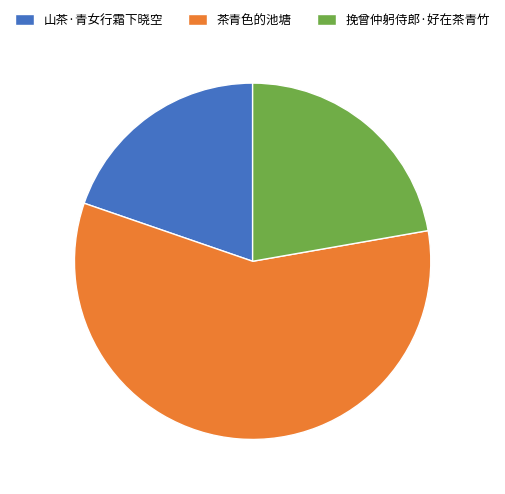

Is it true that 挽曾仲躬侍郎·好在茶青竹 is 10% of the pie?

False